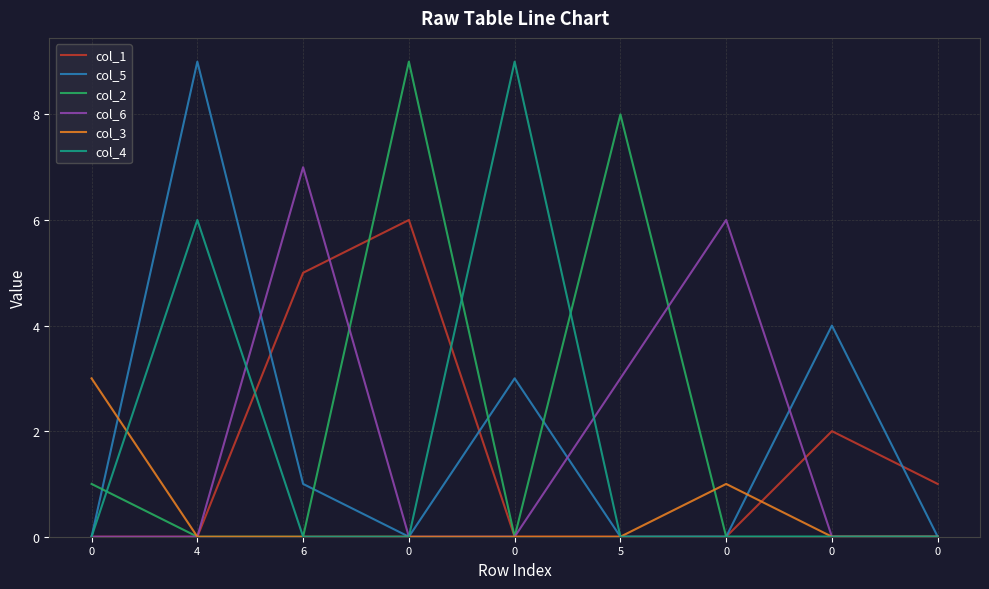

What are all the series names shown in the legend?

col_1, col_5, col_2, col_6, col_3, col_4